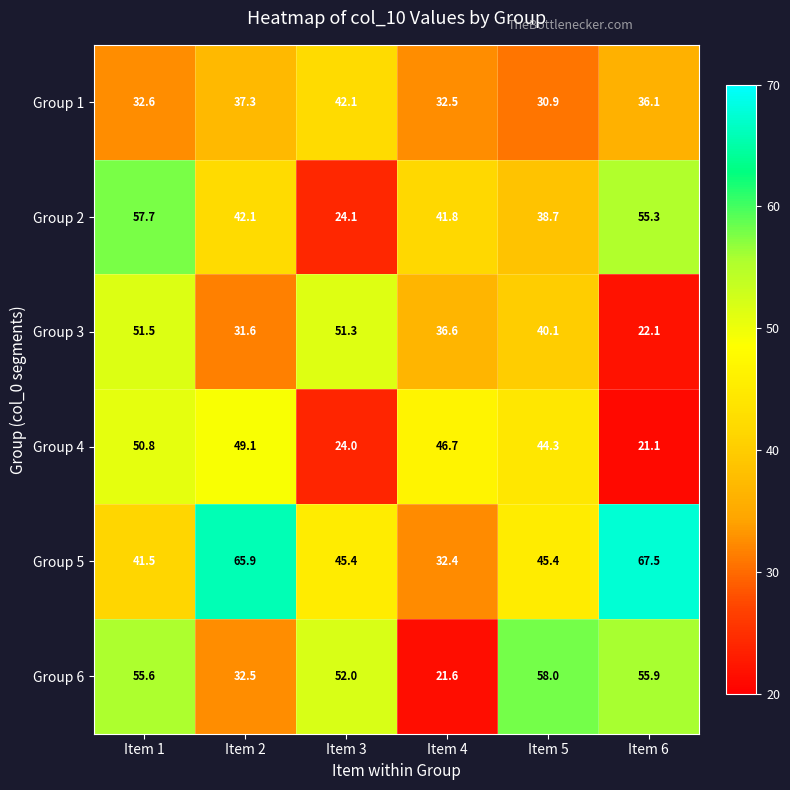

Where is Group 3 nearest to the value 36?

Item 4